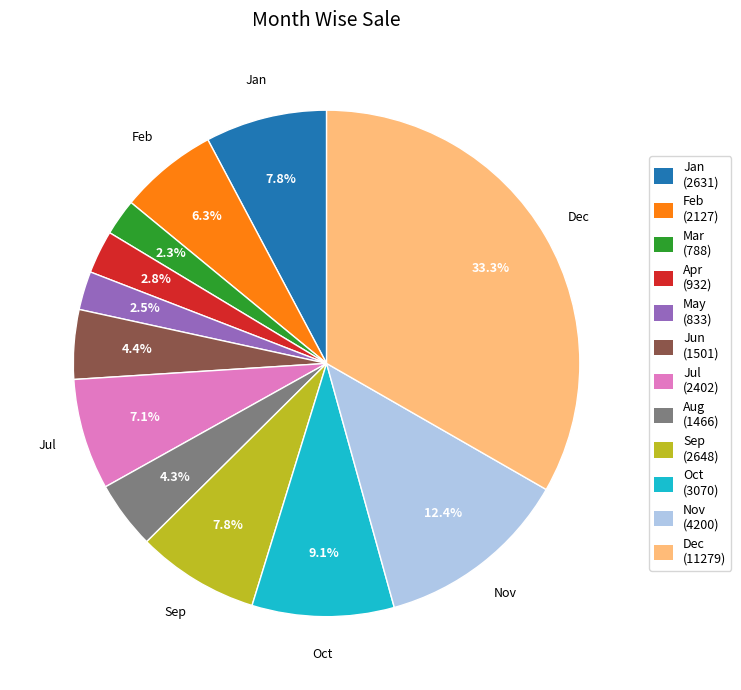

Is there a majority slice in this chart?

No